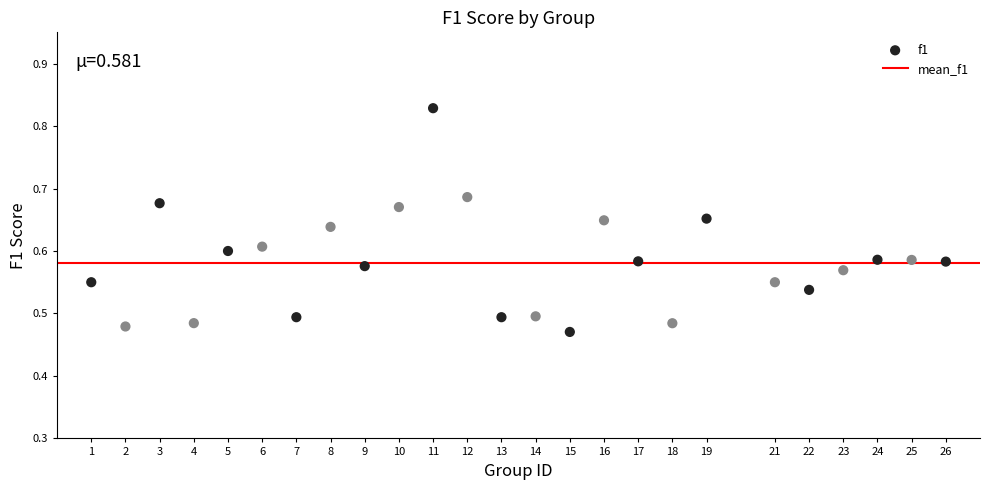

What is the range of Y values (max minus min)?

0.4